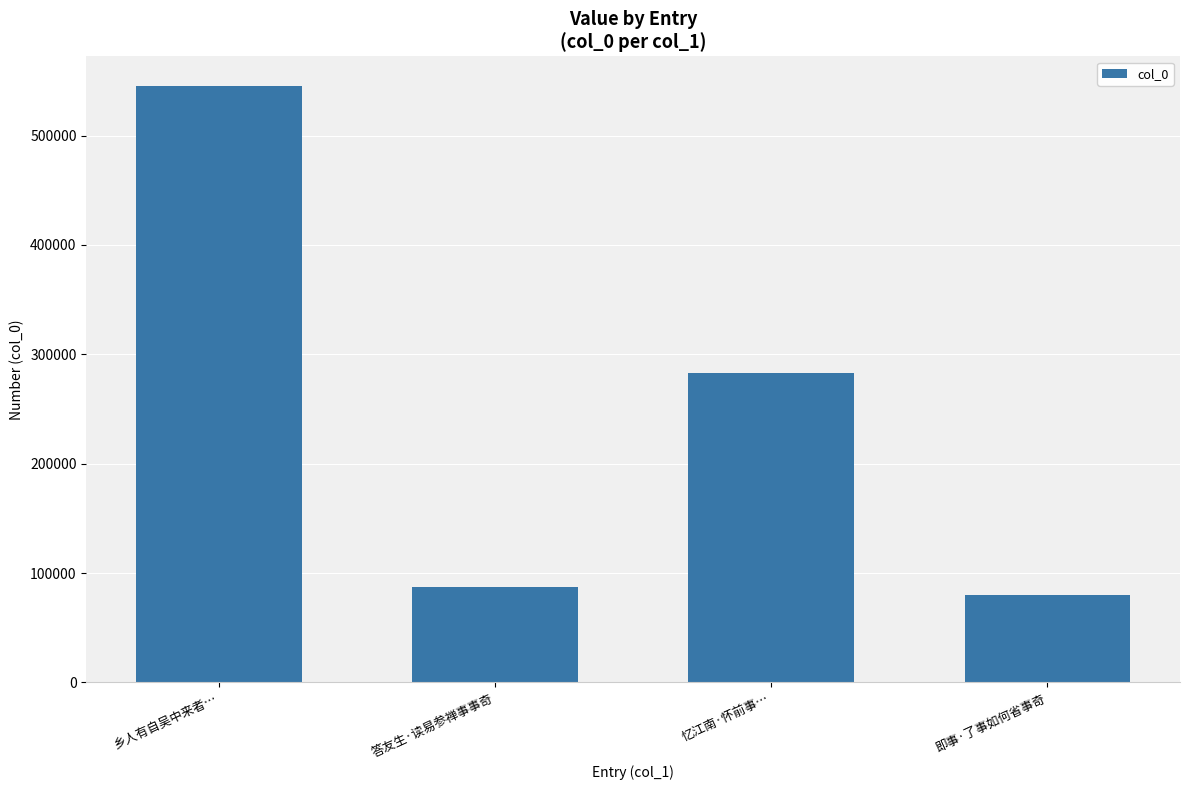

The chart shows a value of 120178 at 即事·了事如何省事奇. True or false?

False